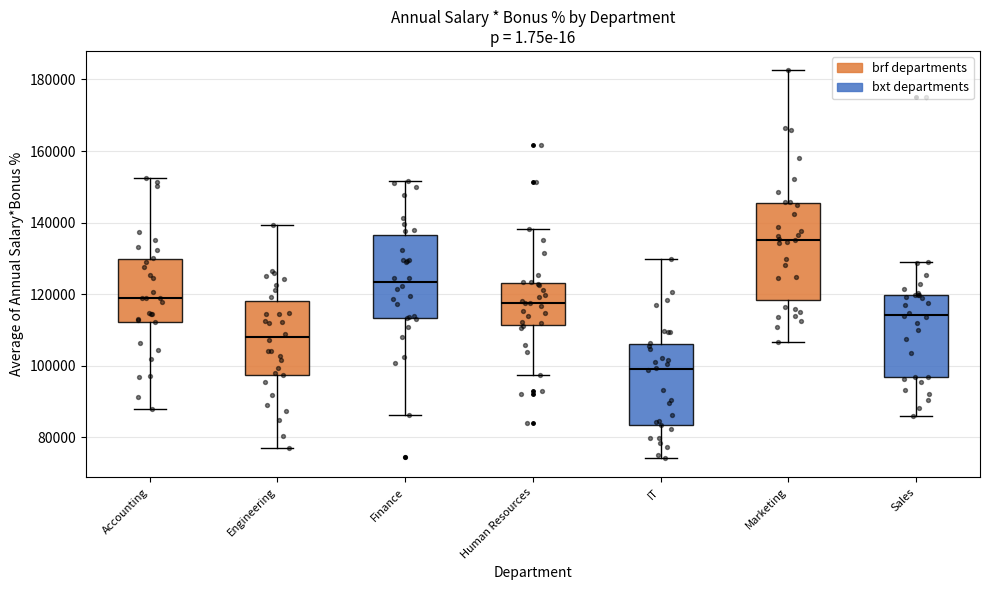

Which box has the highest median line?

Marketing